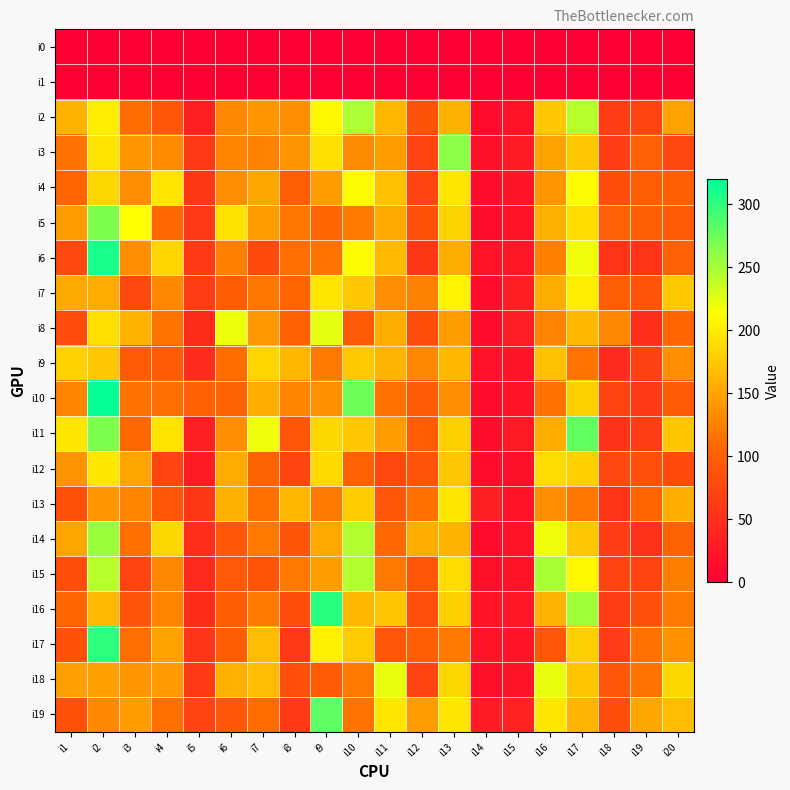

Which series has the largest total across all categories?

i11